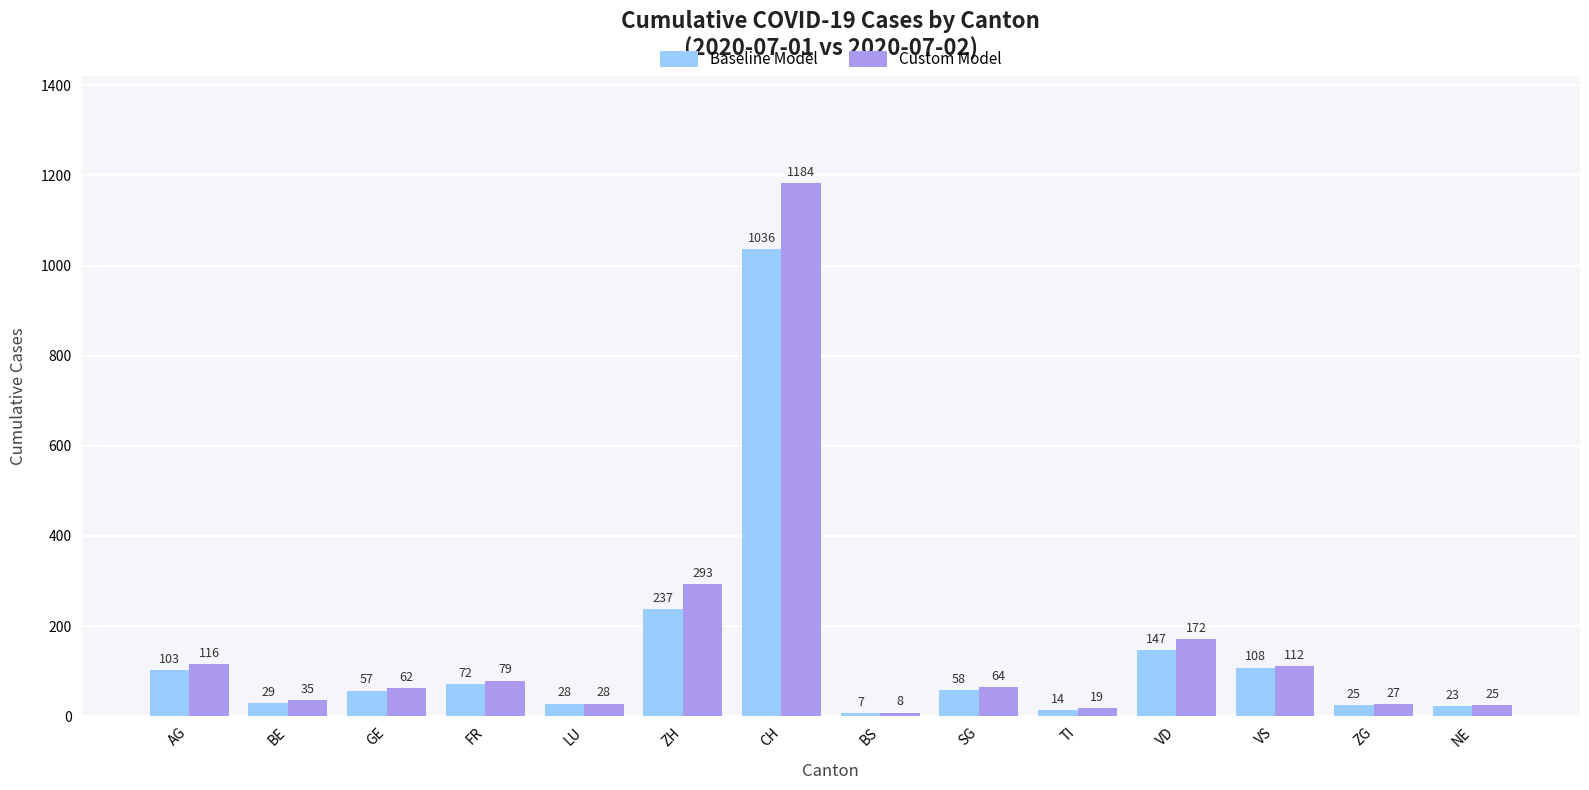

Which category has the lowest value in the Custom Model series?

BS